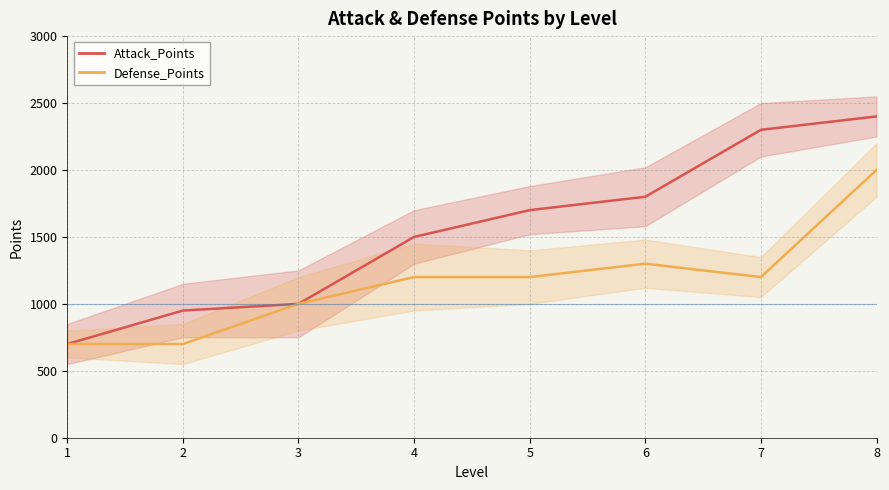

True or false: Attack_Points has more than 1 interior local peaks.

False